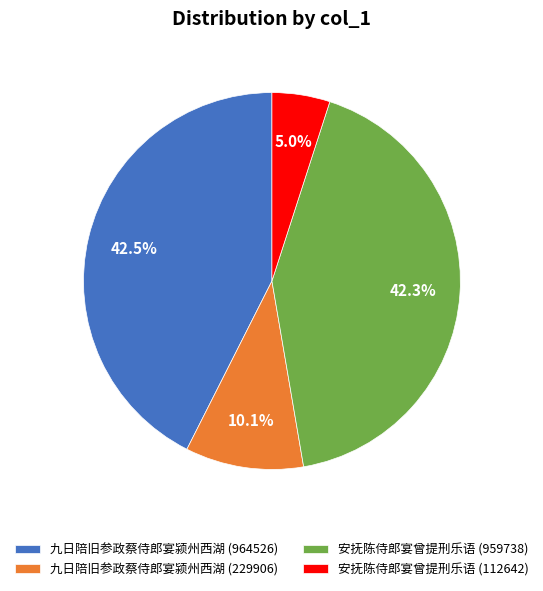

Which has a higher value, 安抚陈侍郎宴曾提刑乐语 (112642) or 九日陪旧参政蔡侍郎宴颍州西湖 (964526)?

九日陪旧参政蔡侍郎宴颍州西湖 (964526)